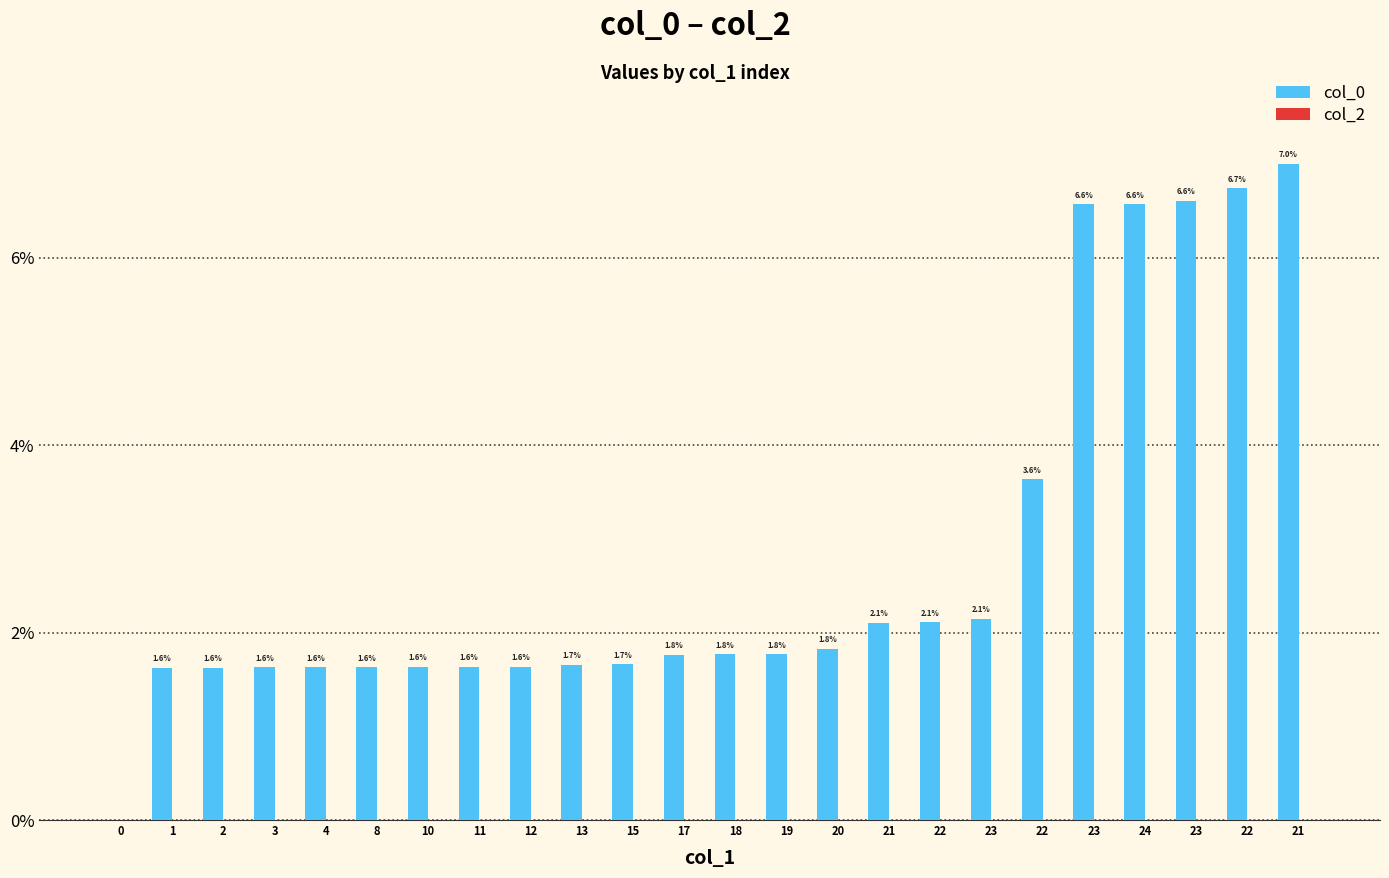

How many bars are there in total?

48